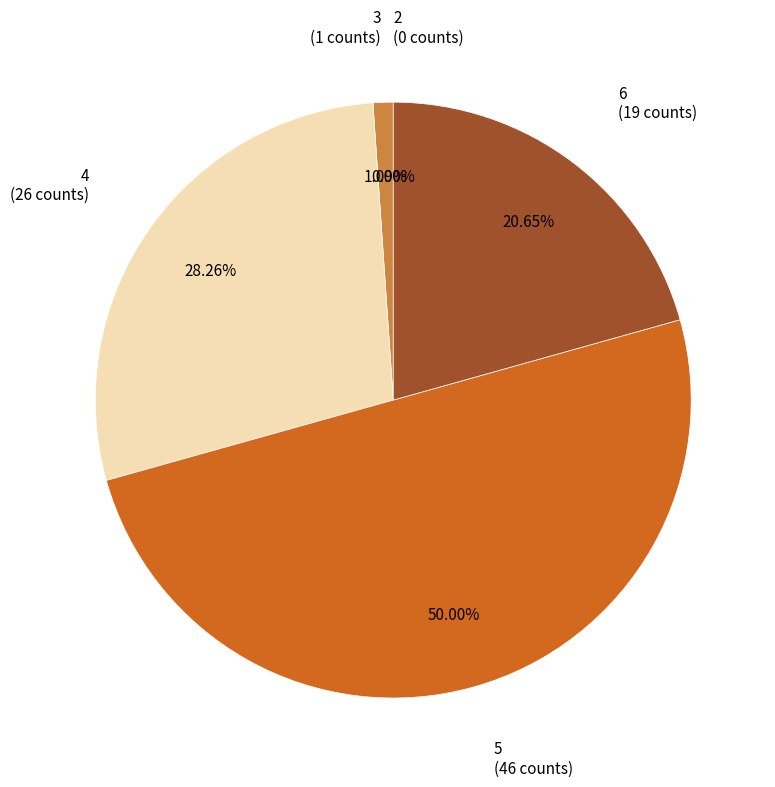

What percentage is the 6 slice, to the nearest percent?

21%